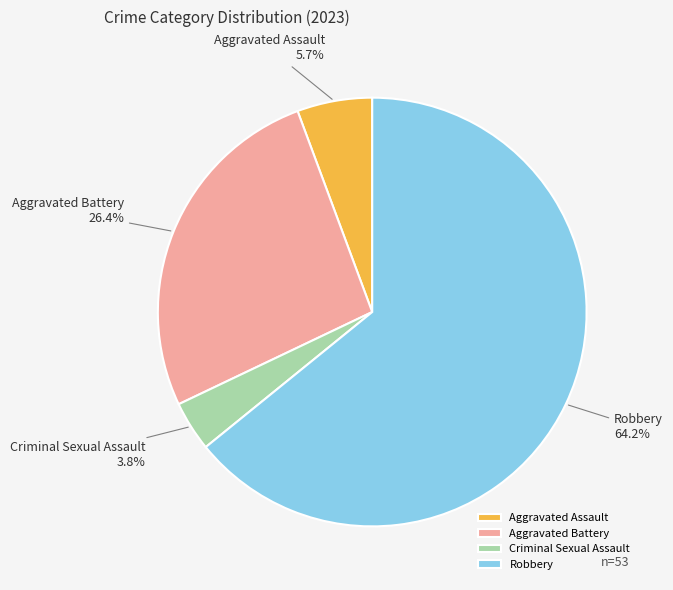

Rank the categories by value from highest to lowest.

Robbery, Aggravated Battery, Aggravated Assault, Criminal Sexual Assault